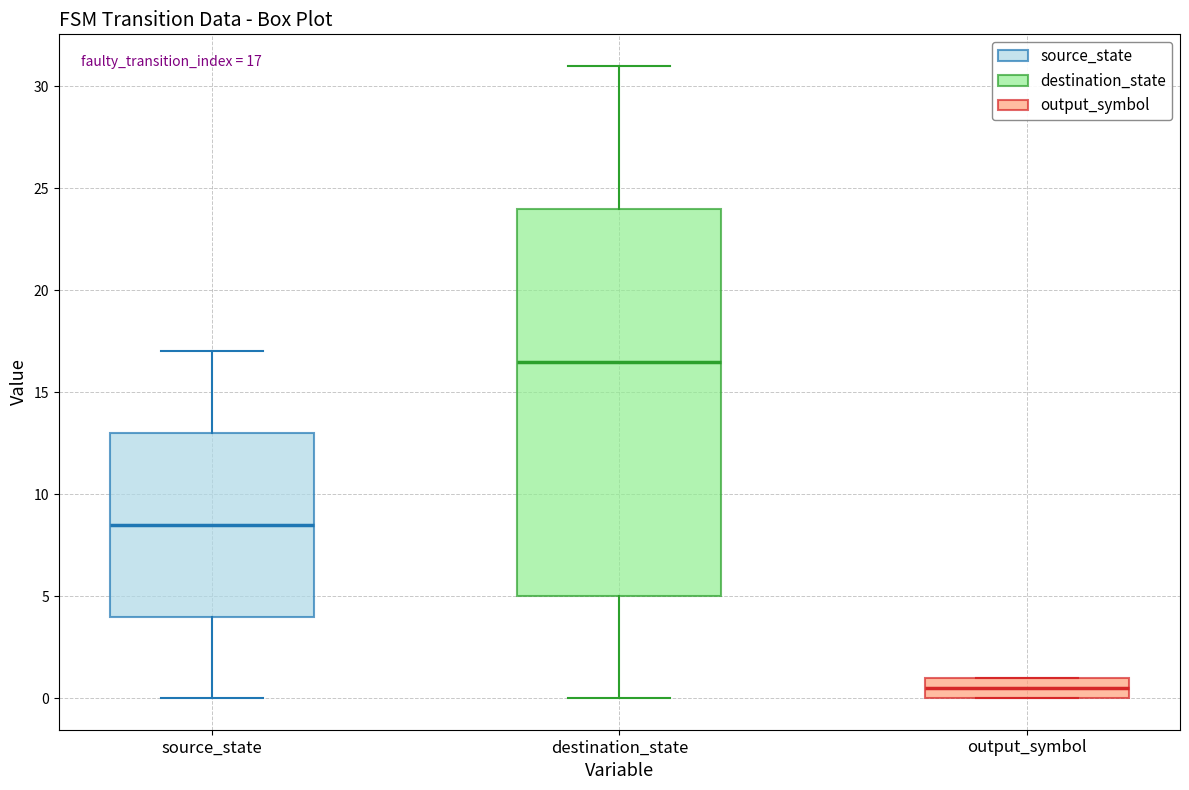

Which box's median line is the highest?

destination_state